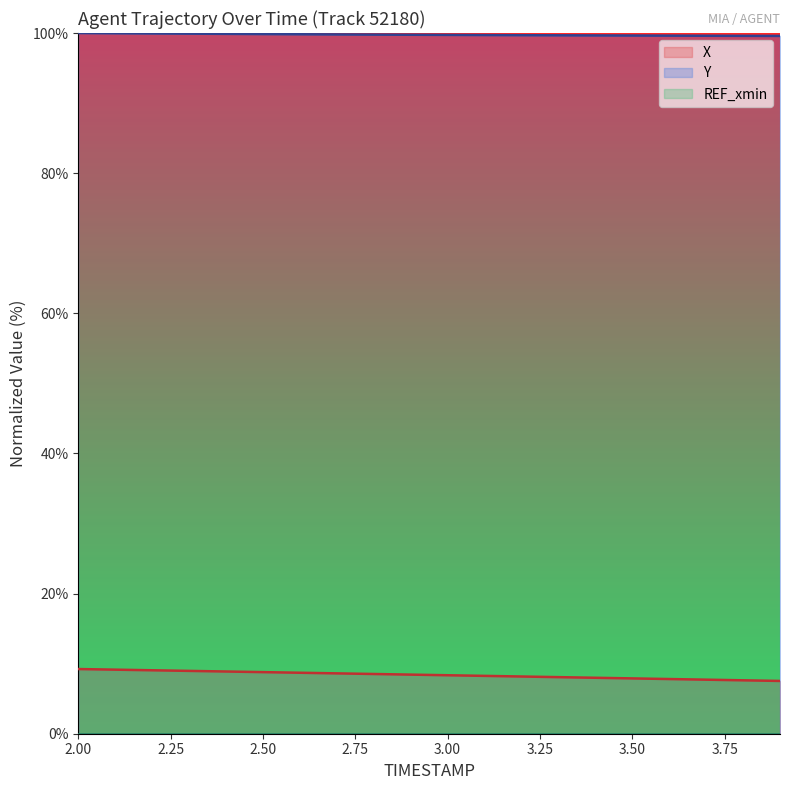

At which category is the sum across all series the highest?

2.0